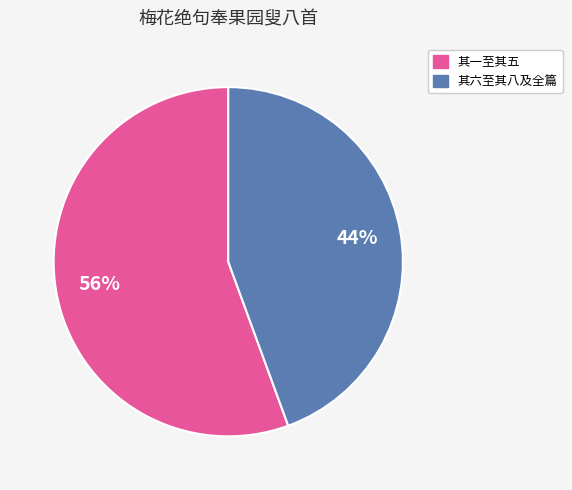

Is there any slice that represents more than half of the pie?

Yes